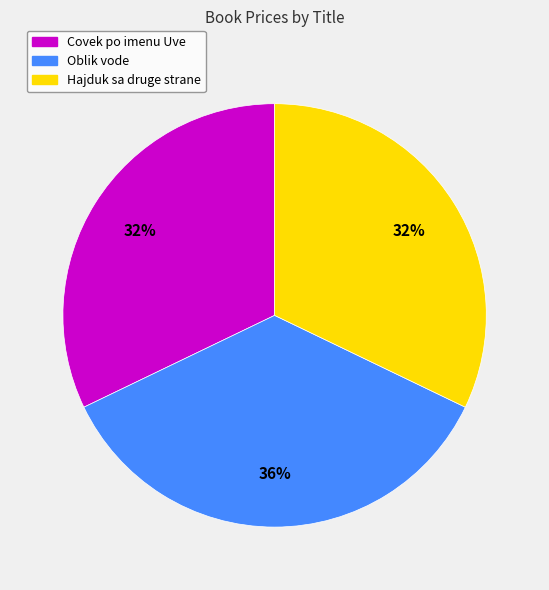

What percentage is the Hajduk sa druge strane slice, to the nearest percent?

32%